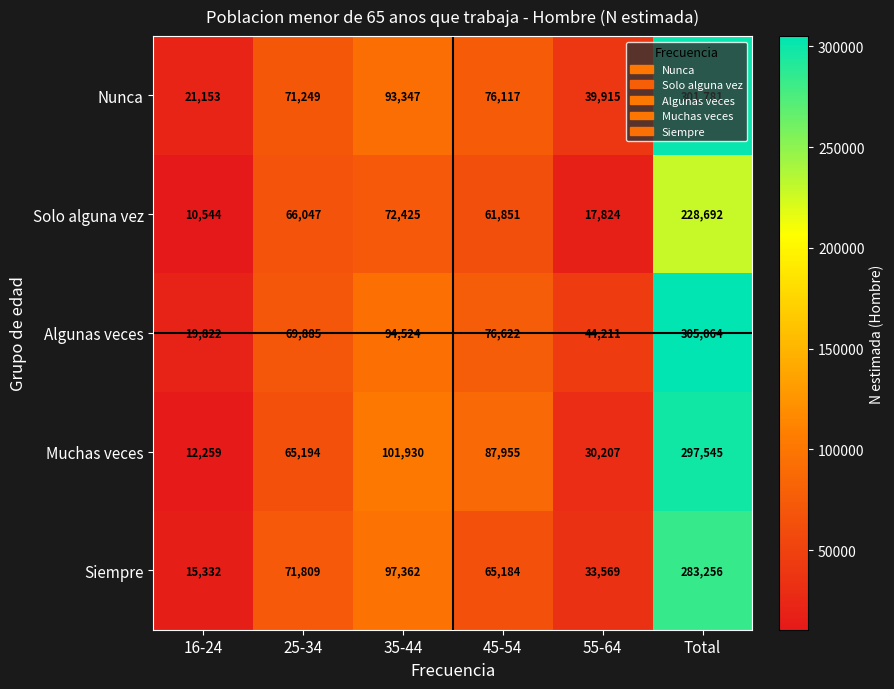

At how many categories does at least one series exceed 234119?

1